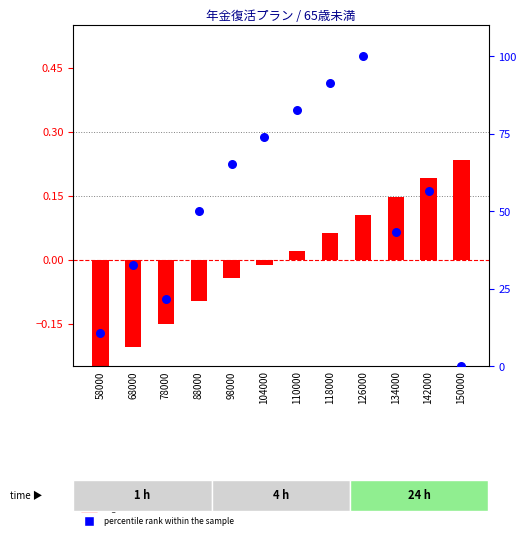

What is the total value across all series at 118000?

91.4